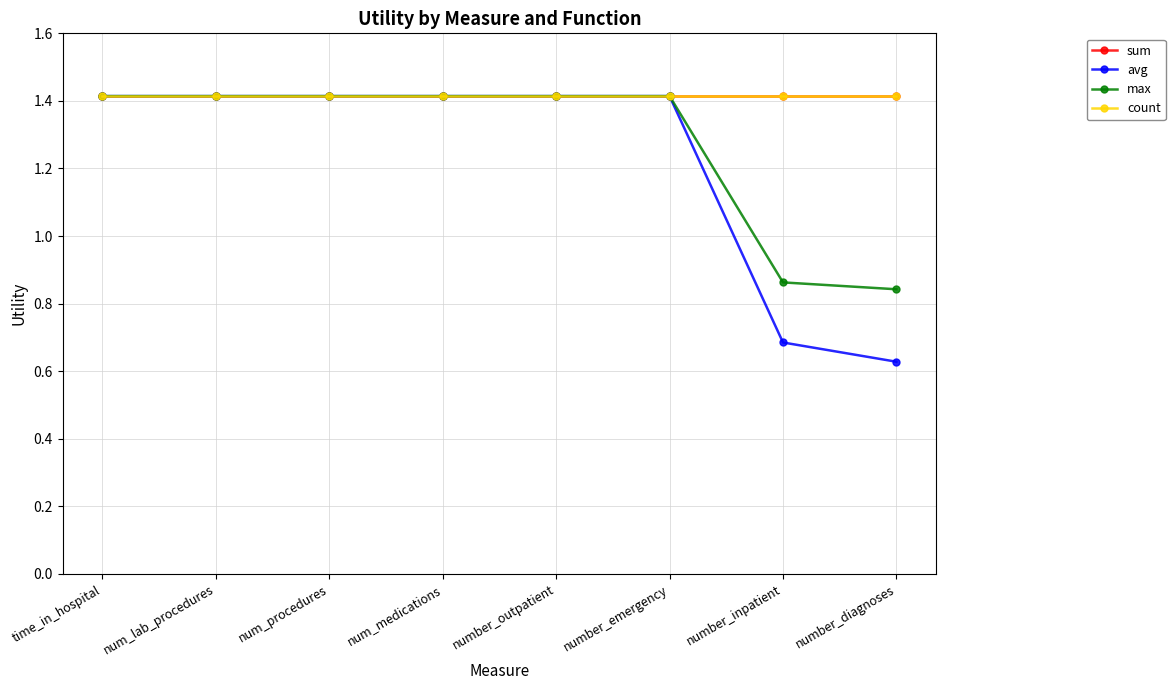

What position from the left is number_outpatient?

5